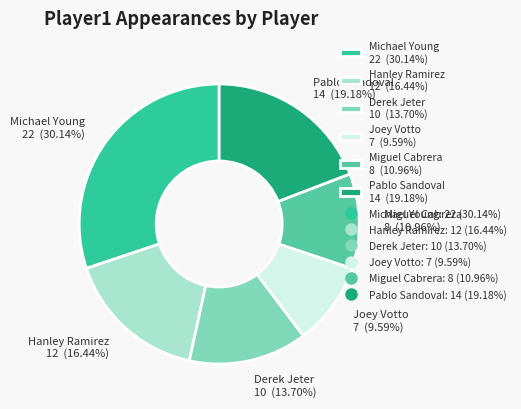

Do Pablo Sandoval 14 (19.18%) and Miguel Cabrera 8 (10.96%) together represent more than half of the pie?

No